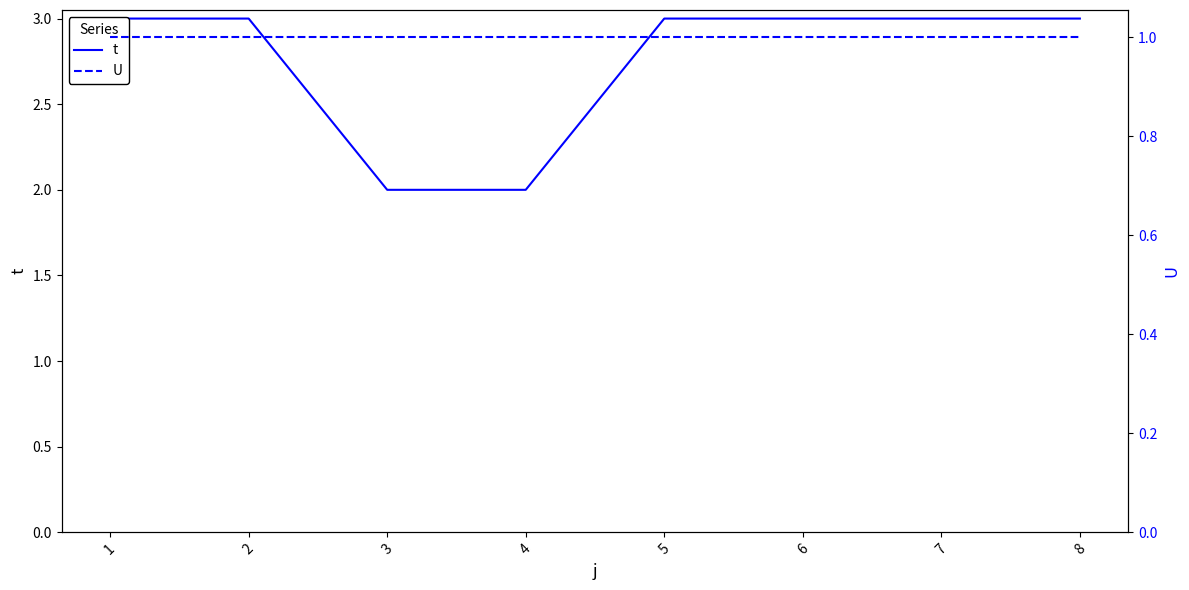

True or false: t and U intersect in this chart.

False